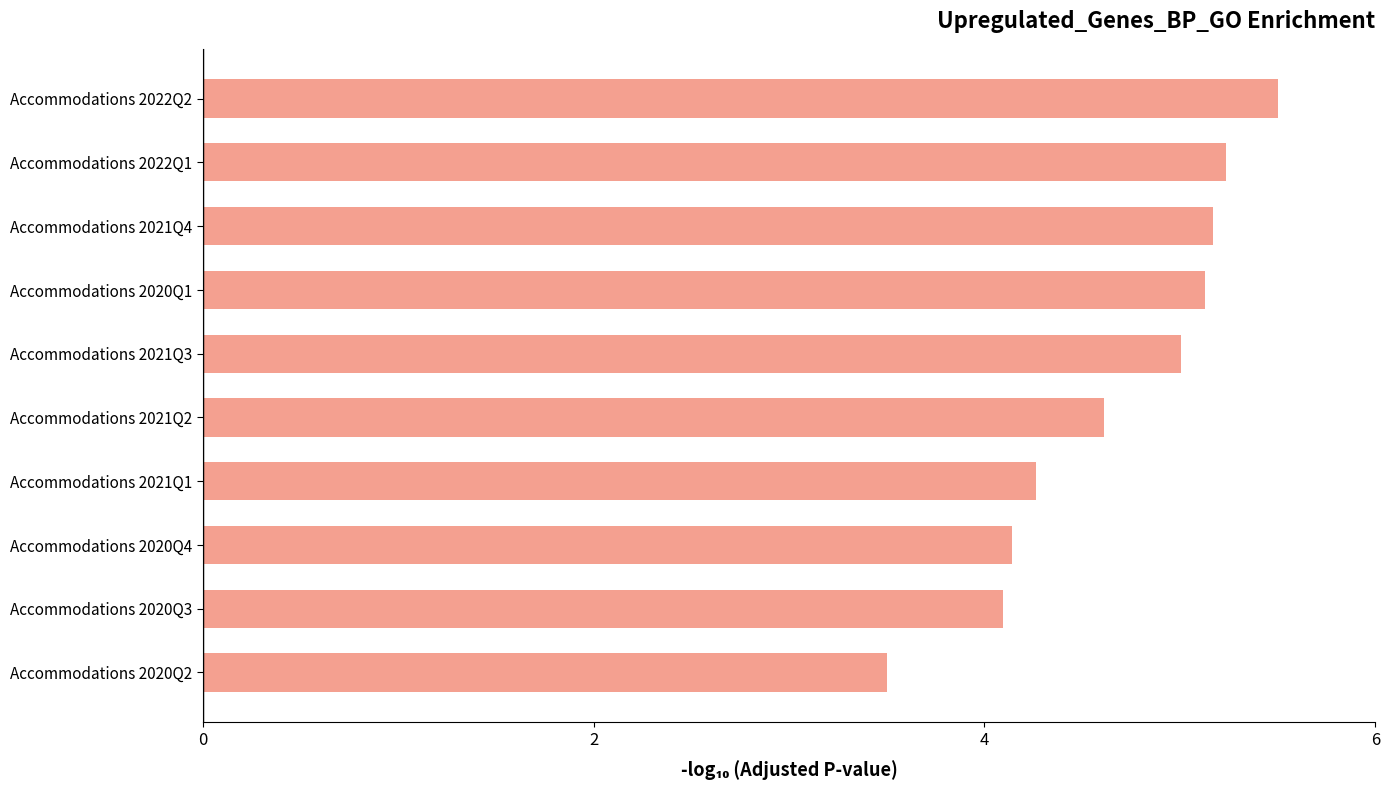

What is the average value?

4.7